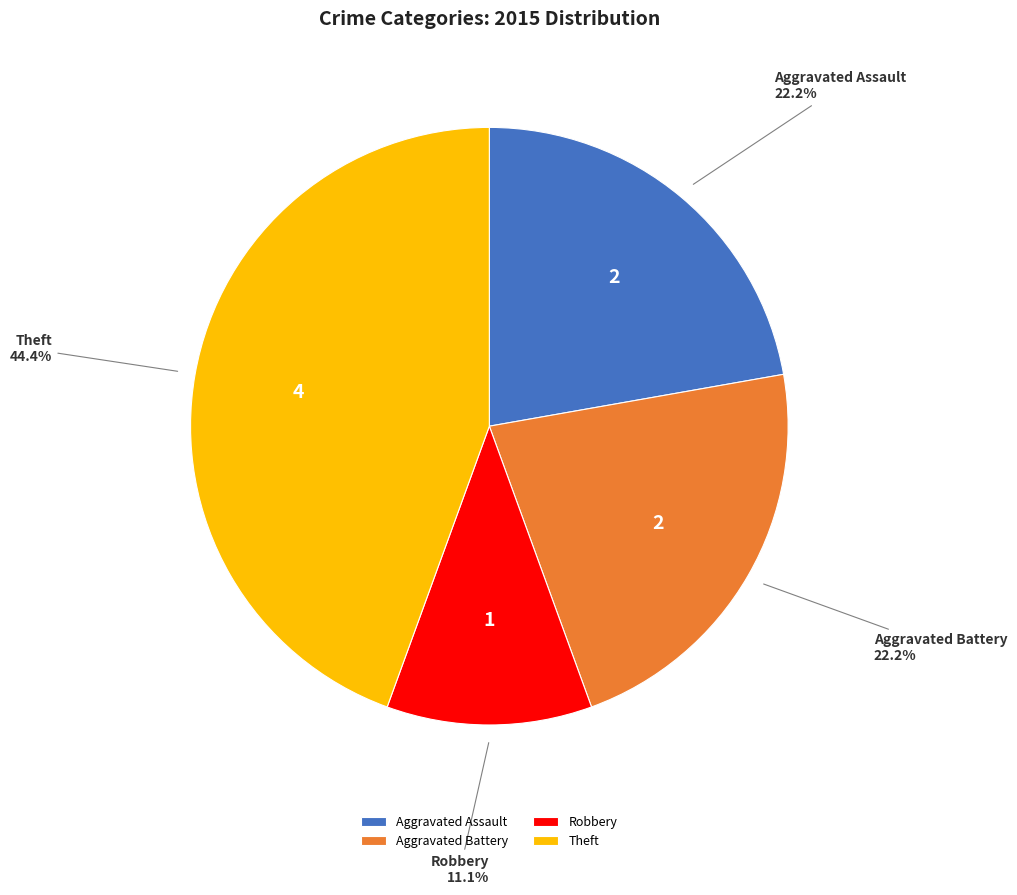

To the nearest percent, what is the combined percentage of Aggravated Battery and Theft?

67%